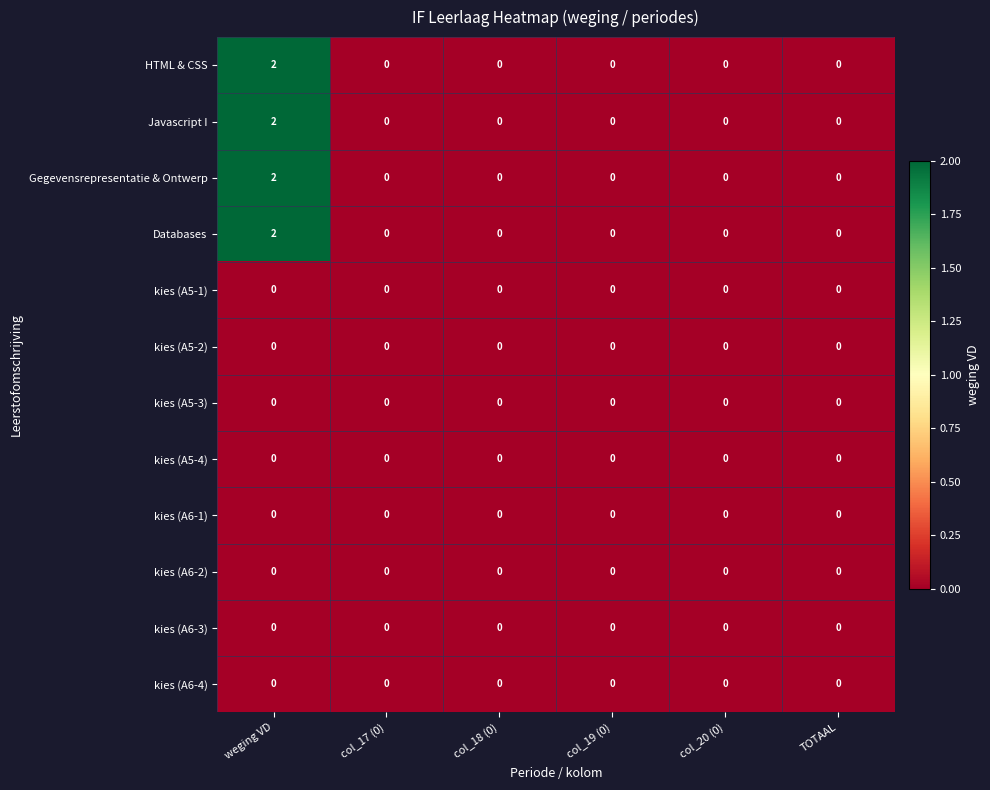

The value of Gegevensrepresentatie & Ontwerp at col_17 (0) is 1. True or false?

False